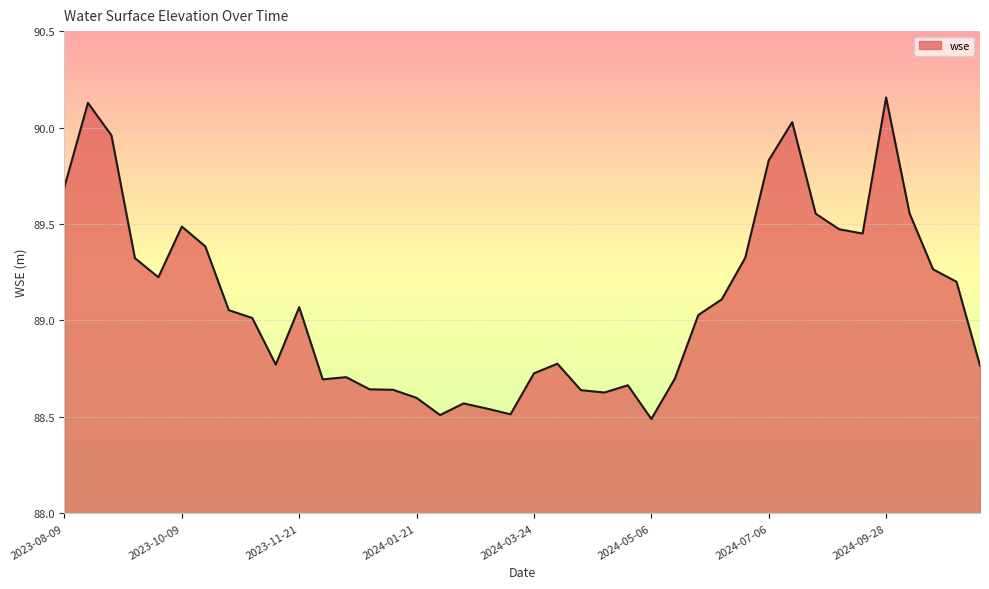

What is the difference between the maximum and minimum values?

1.7